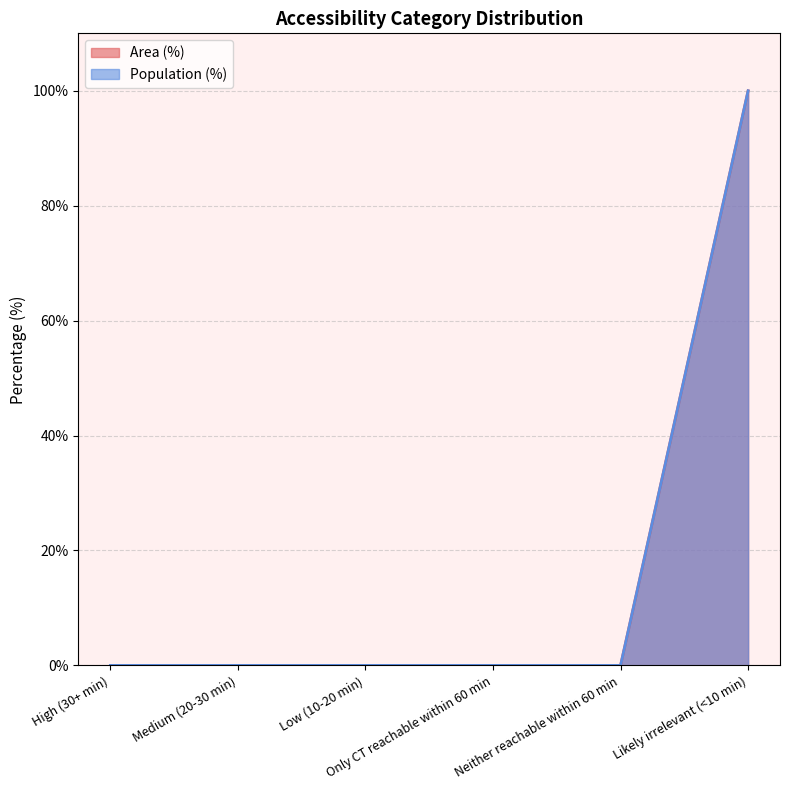

What is the difference between the maximum and minimum values in the Population (%) series?

100